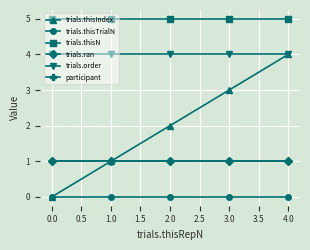

Is this an area chart (filled region under the line)?

No